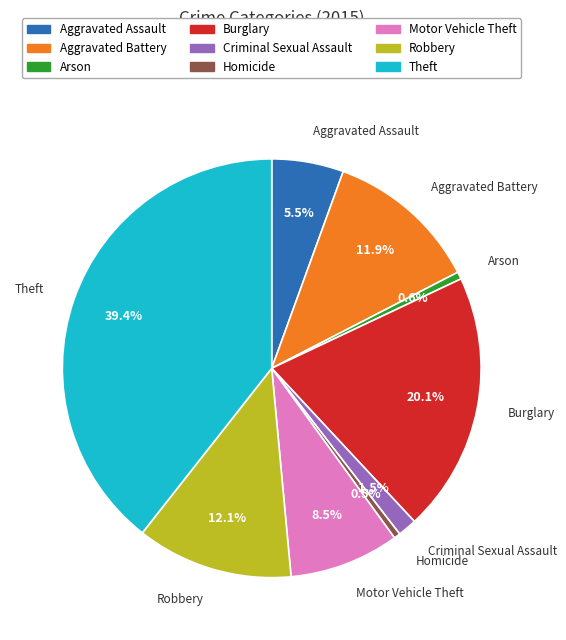

How many segments does this pie chart have?

9